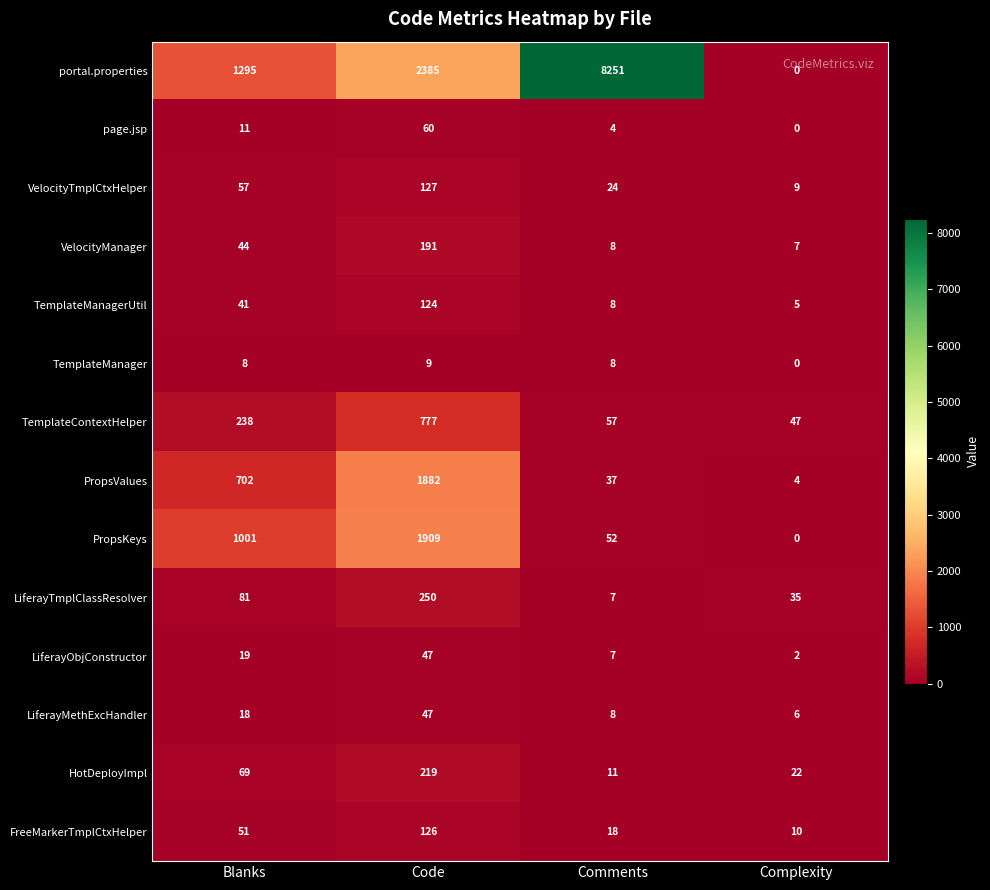

What is the sum of all portal.properties values?

11931